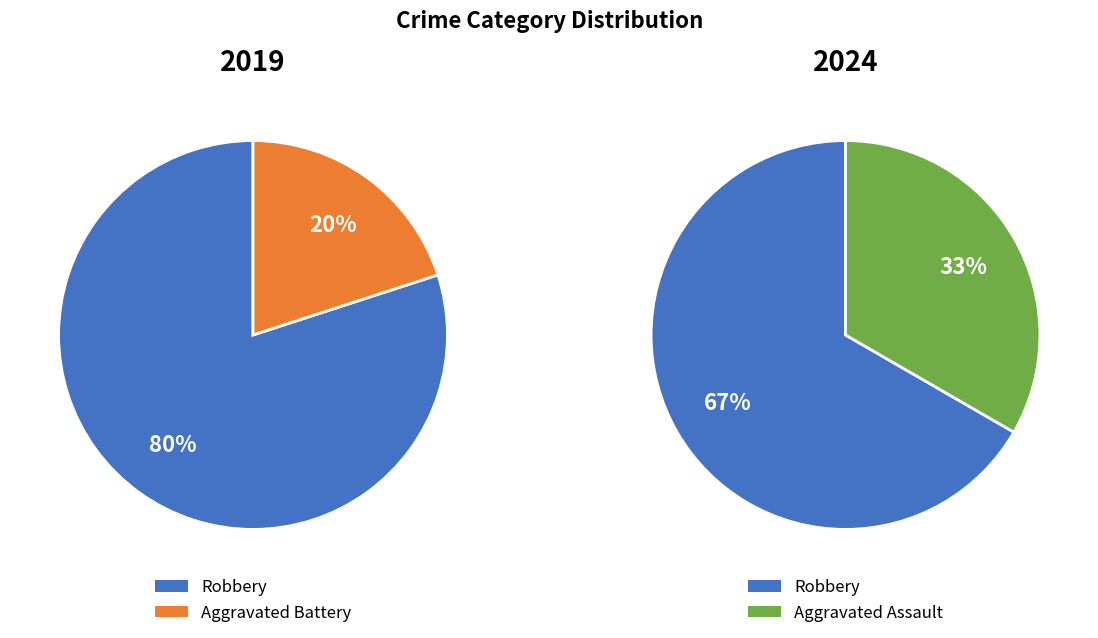

Which slice is the largest?

Robbery